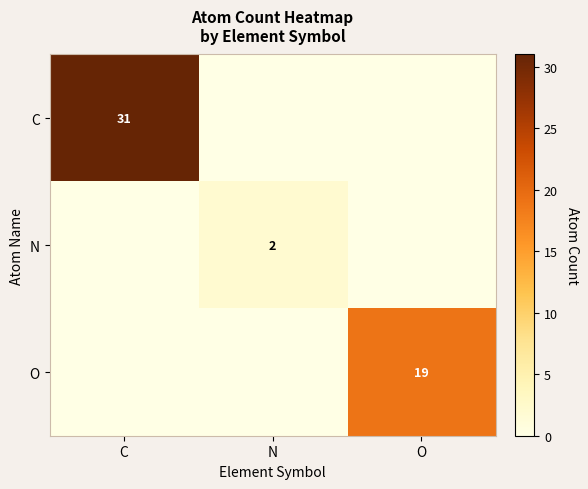

What is the maximum value shown in the chart?

31